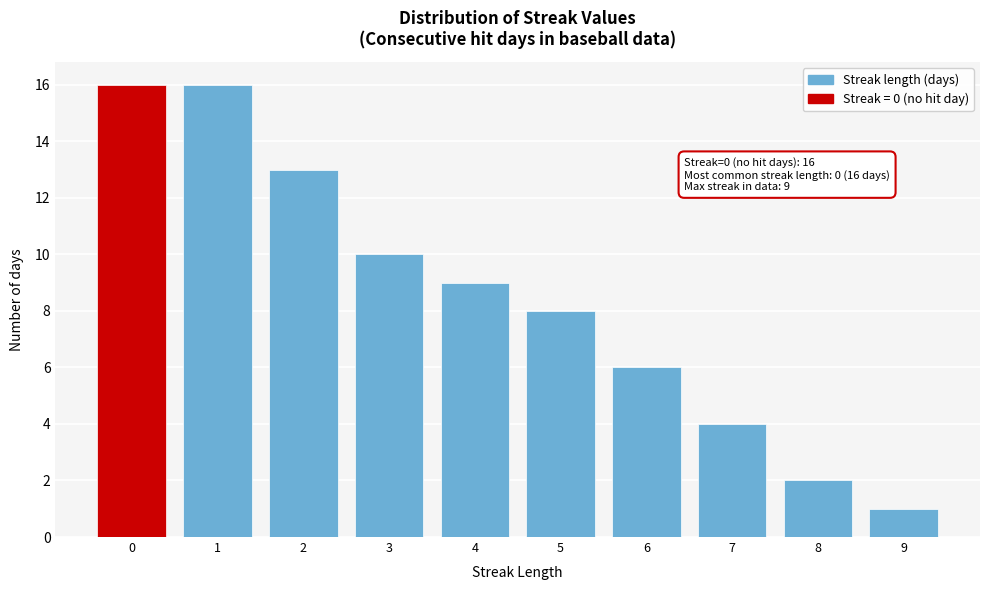

Reading left to right, transcribe all the data shown in this chart.

16	16	13	10	9	8	6	4	2	1